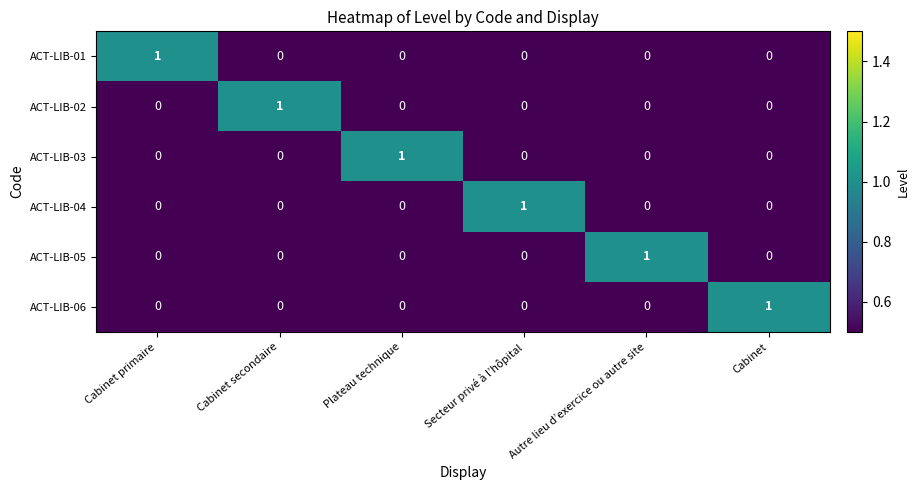

Which category has the highest value in the ACT-LIB-05 series?

Autre lieu d’exercice ou autre site